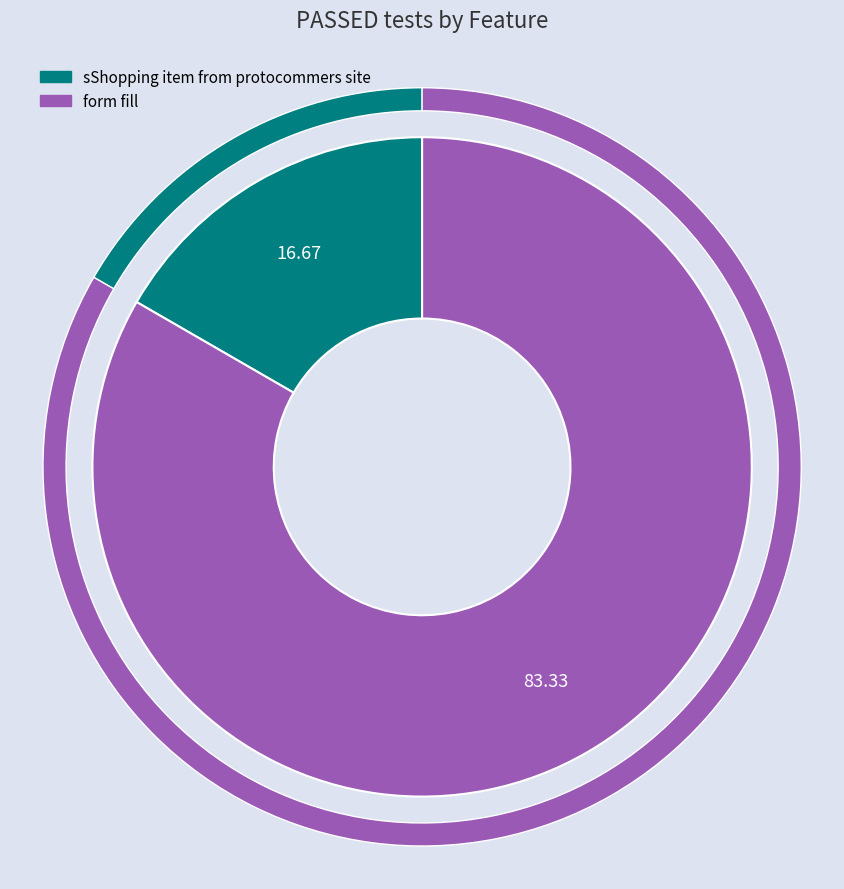

Which slice represents more than half of the pie?

form fill